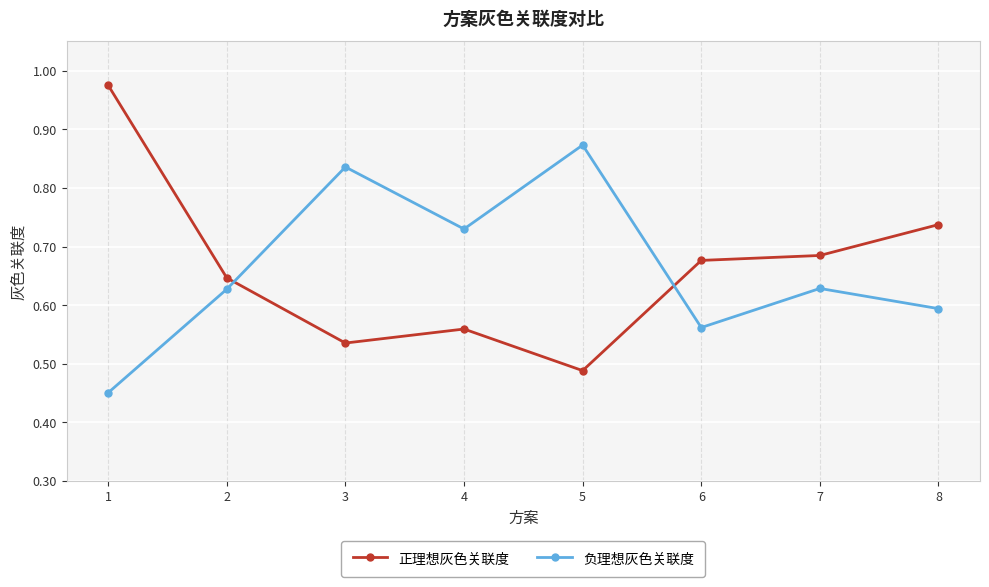

Count the 负理想灰色关联度 values in the range 0 to 1.

8